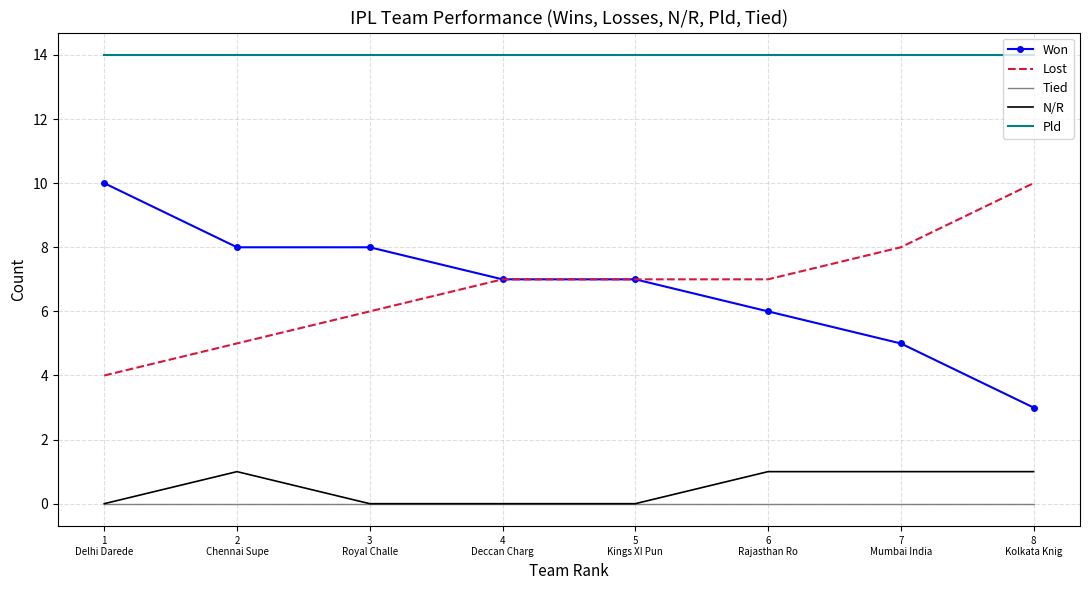

What is the total value across all series at 1
Delhi Darede?

28